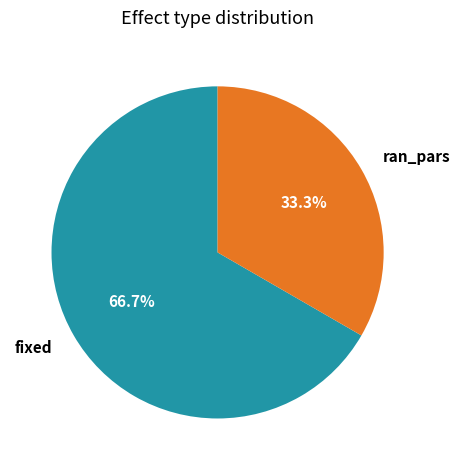

To the nearest percent, what percentage of the pie is fixed?

67%